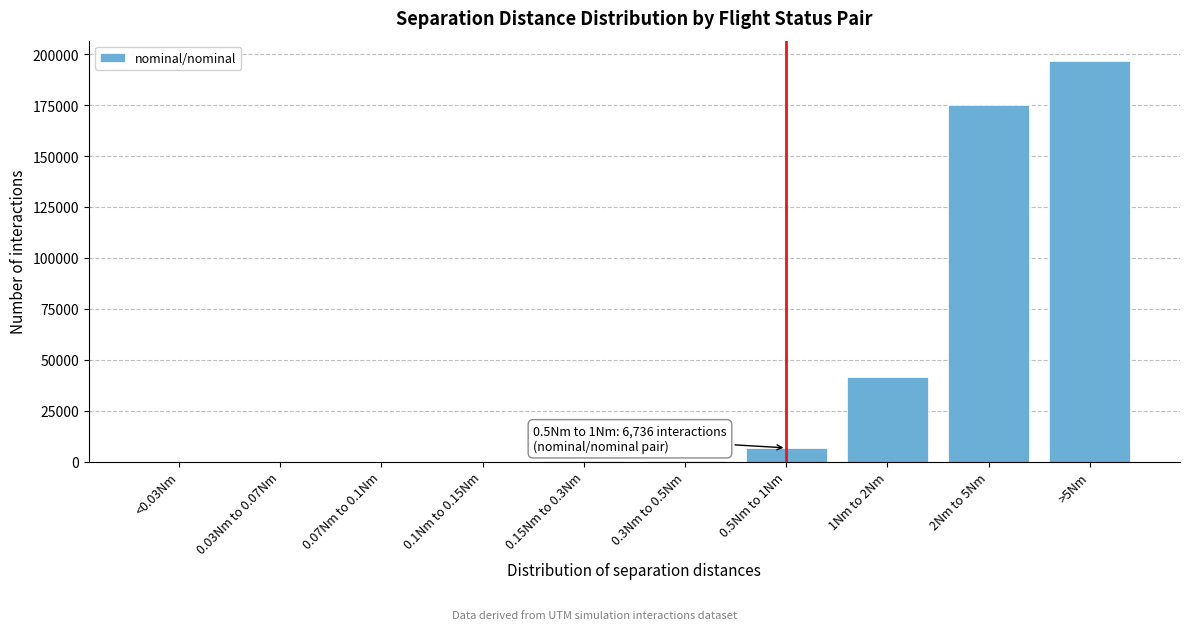

What is the sum of all values?

420664